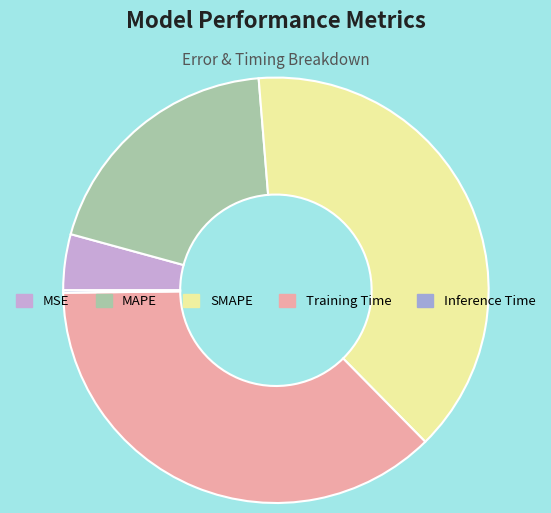

Is the sum of MAPE and SMAPE greater than half?

Yes